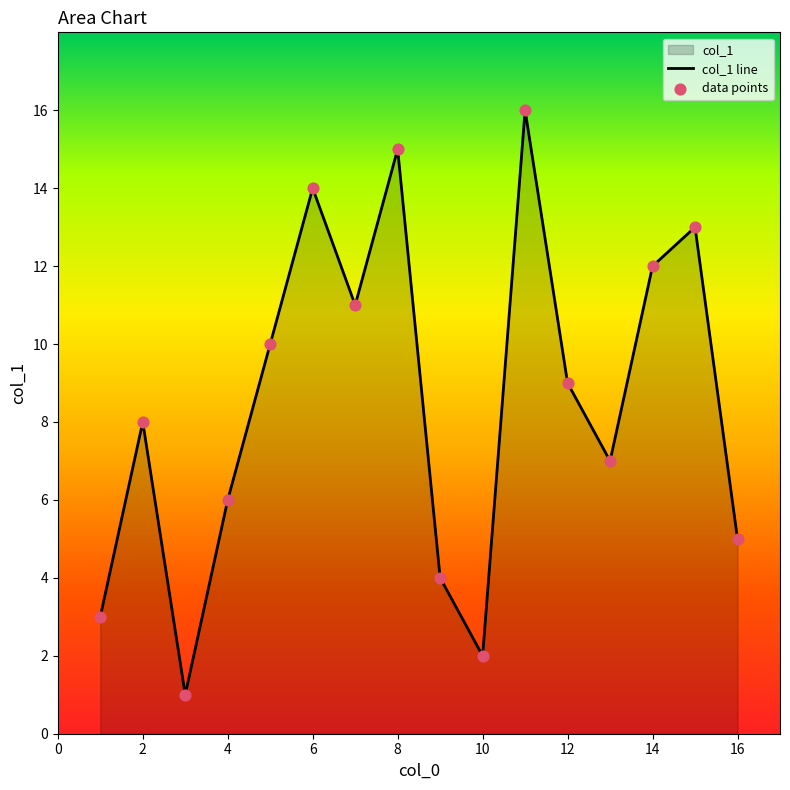

Between 3 and 9, which is larger?

9